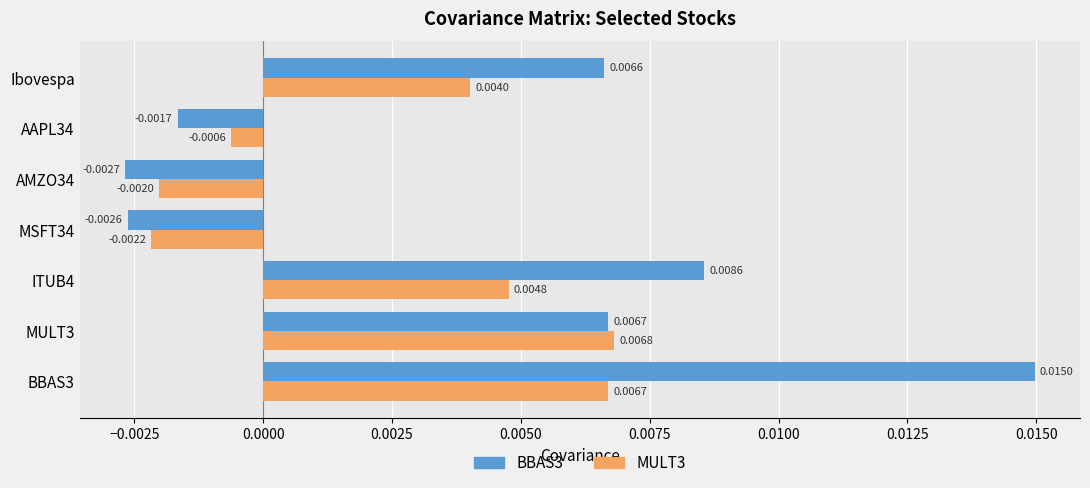

Which series has the largest total across all categories?

BBAS3